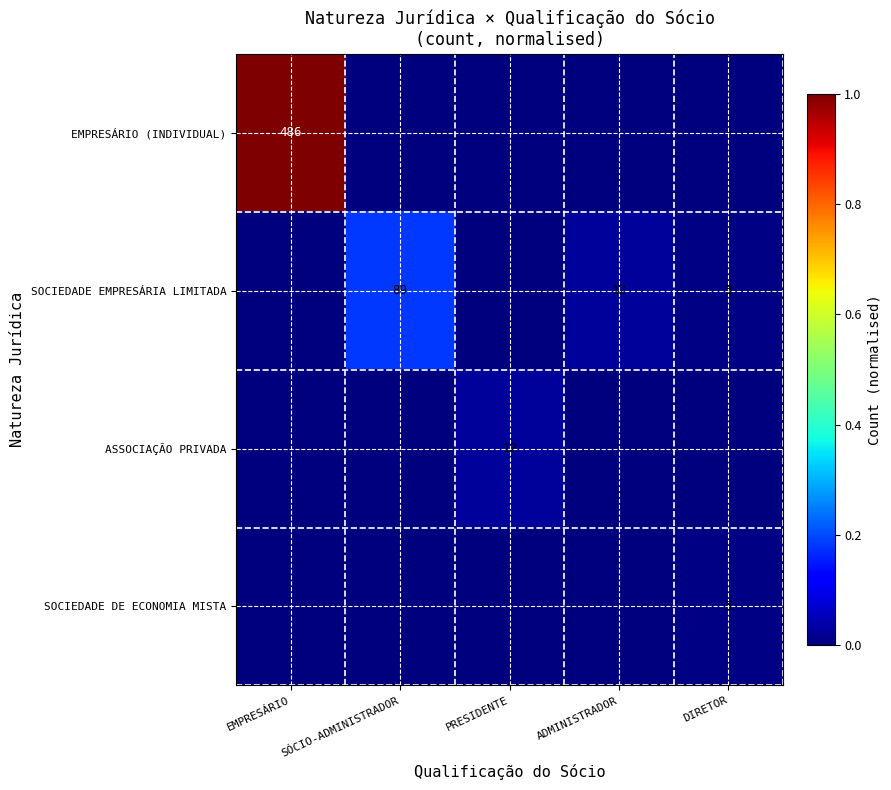

What is the spread (max minus min) of values at SÓCIO-ADMINISTRADOR?

0.2